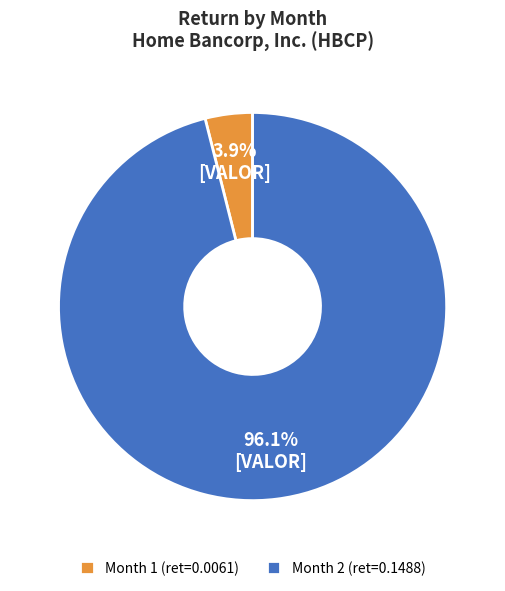

To the nearest percent, what is the difference between the largest and smallest slice percentages?

92%